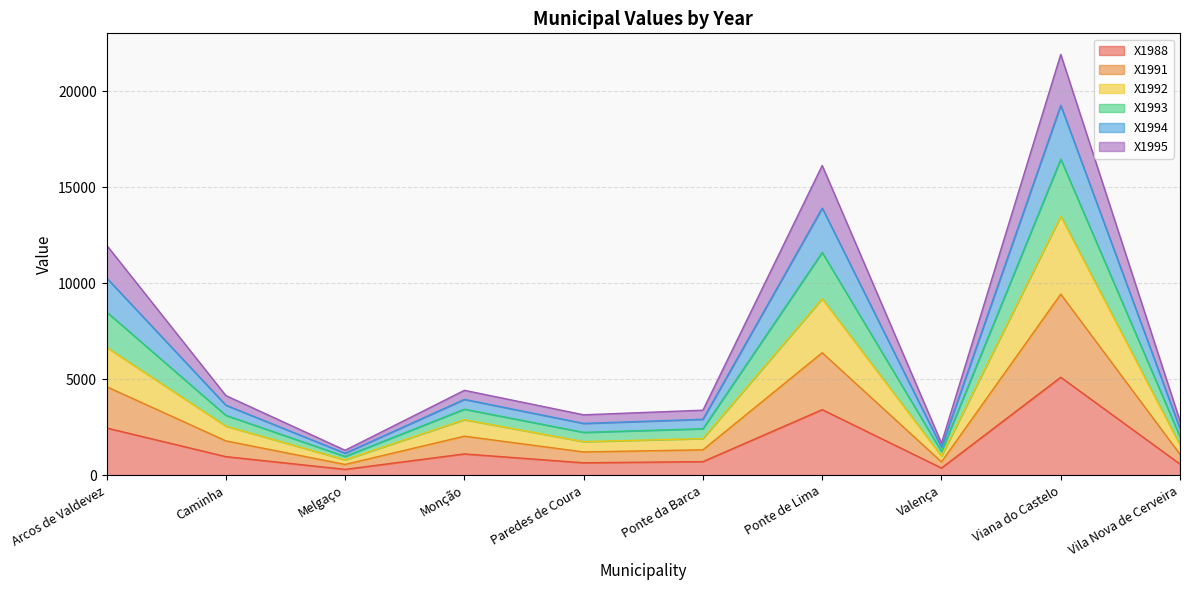

At which label does X1994 first exceed 3644?

Arcos de Valdevez